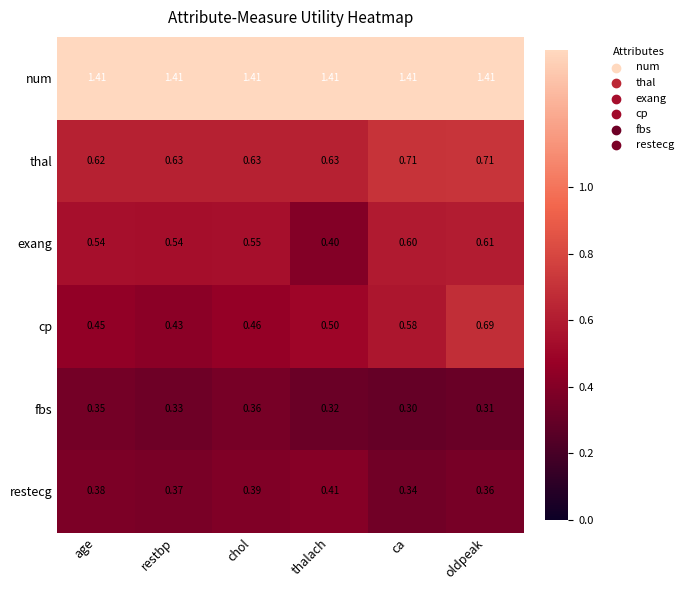

Which category has the lowest value in the fbs series?

ca